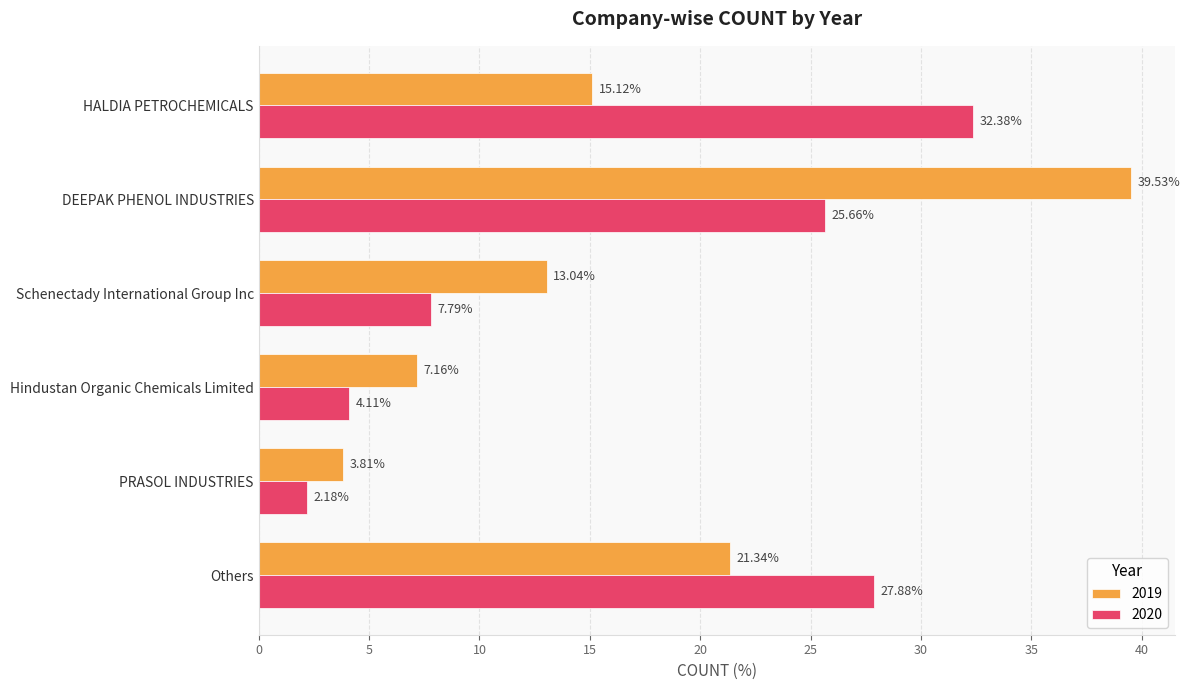

At which label does 2020 reach its minimum?

PRASOL INDUSTRIES